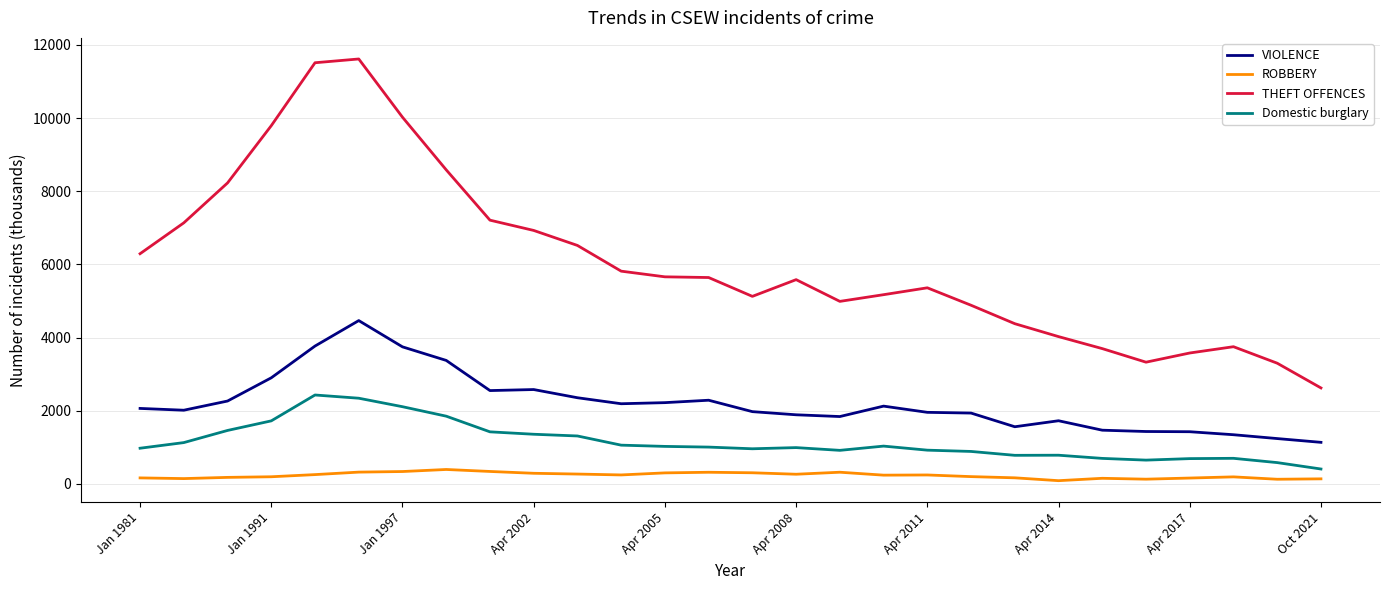

True or false: Domestic burglary and ROBBERY cross at least once.

False